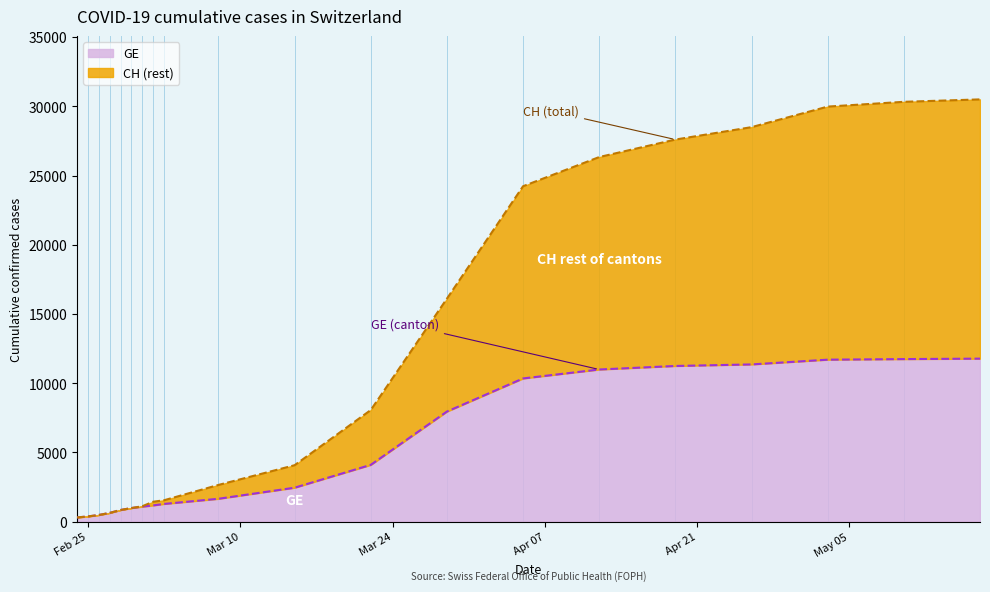

What is the label of the 16th point from the left?

2020-04-19